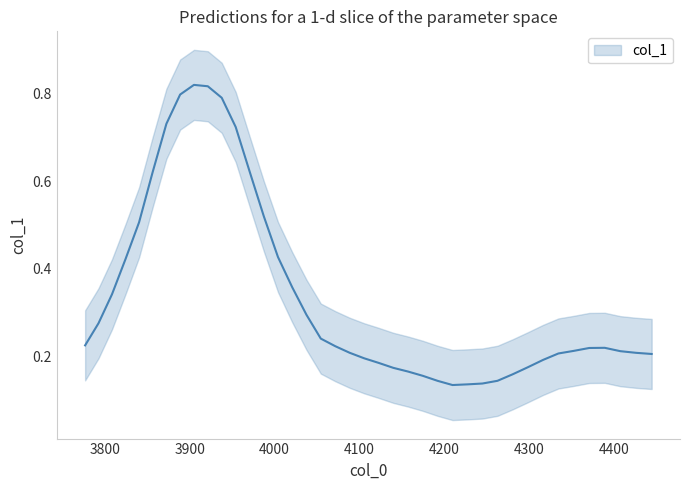

What is the maximum value shown in the chart?

0.8